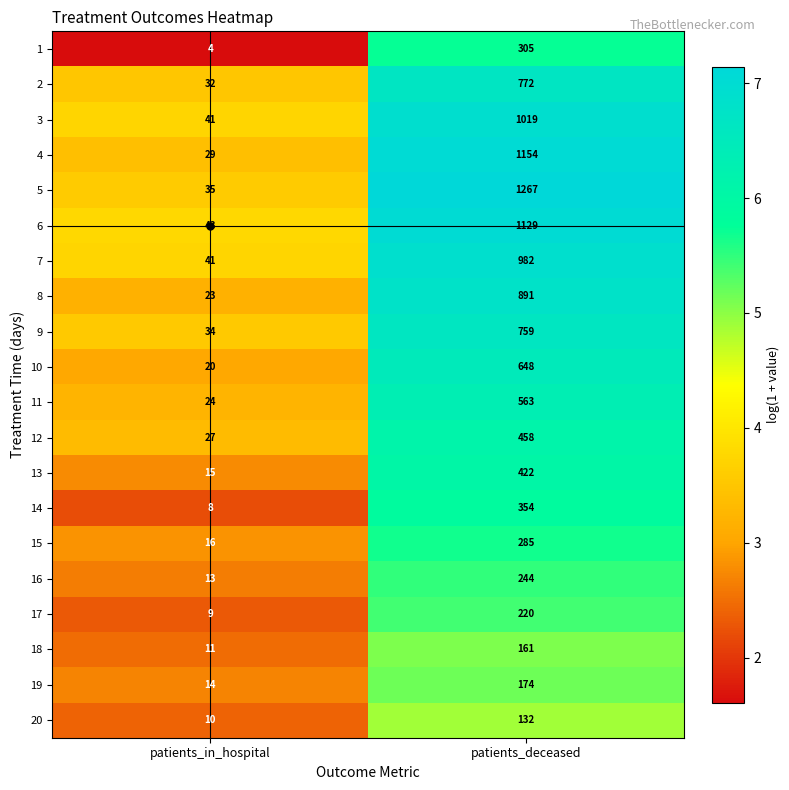

Which label corresponds to the largest value in the chart?

patients_deceased